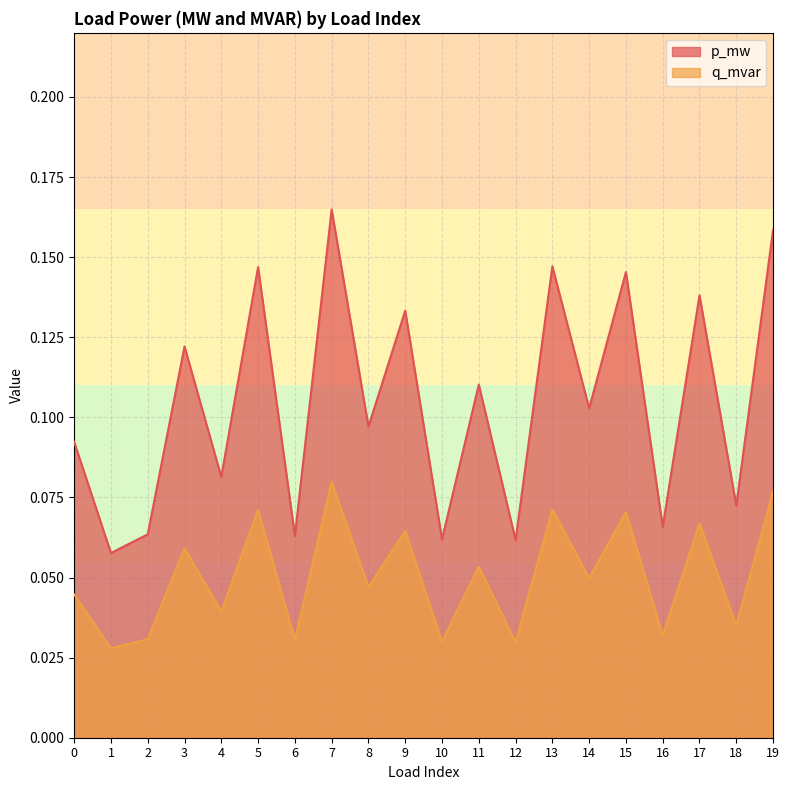

Does the chart have visible grid lines?

Yes